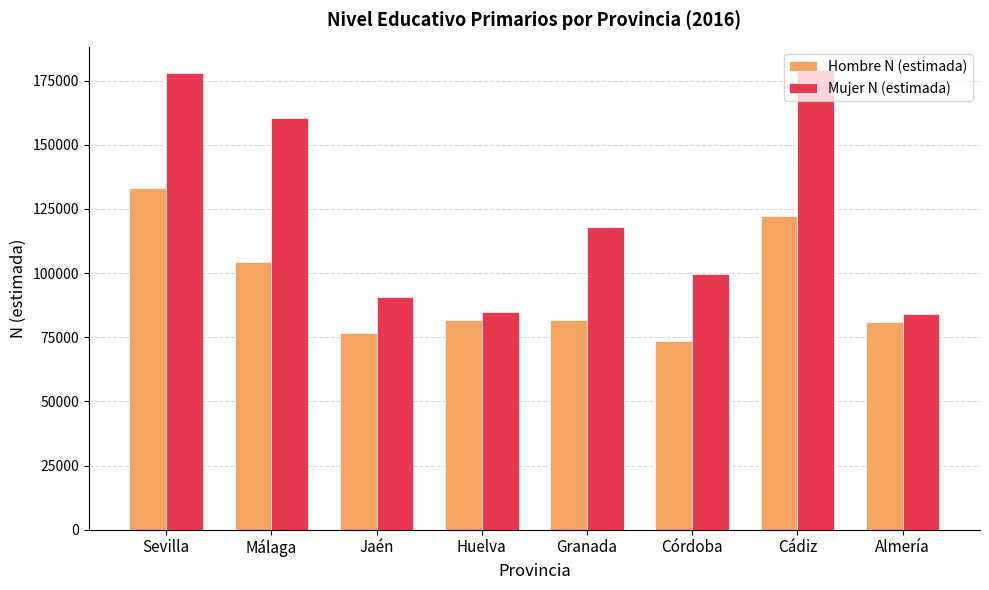

How many bars are there in total?

16